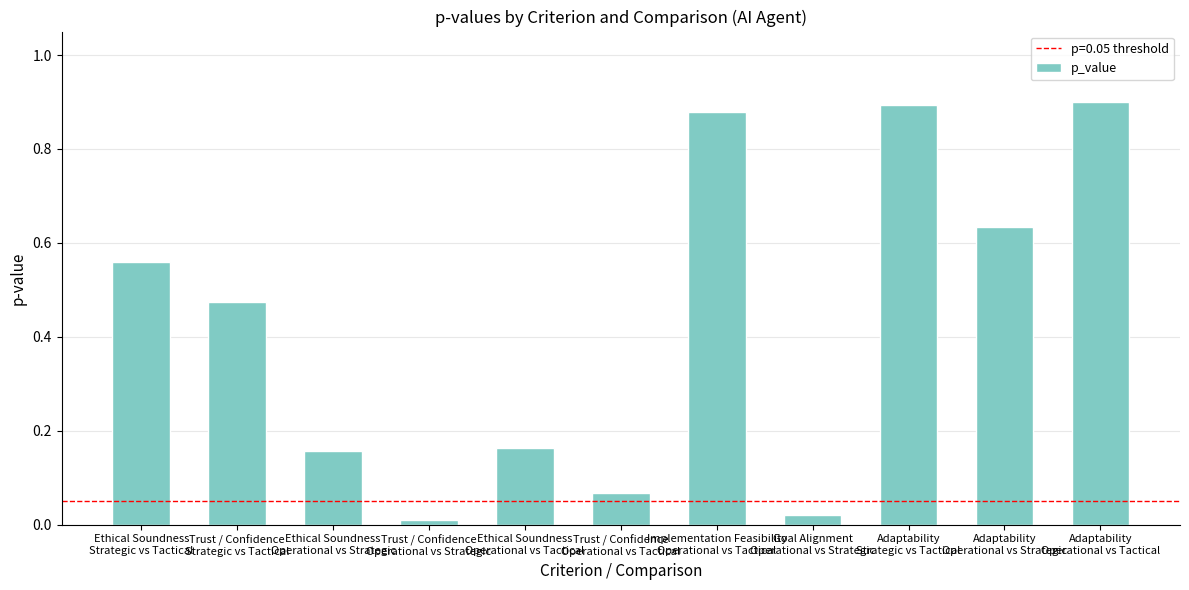

What is the average value?

0.4